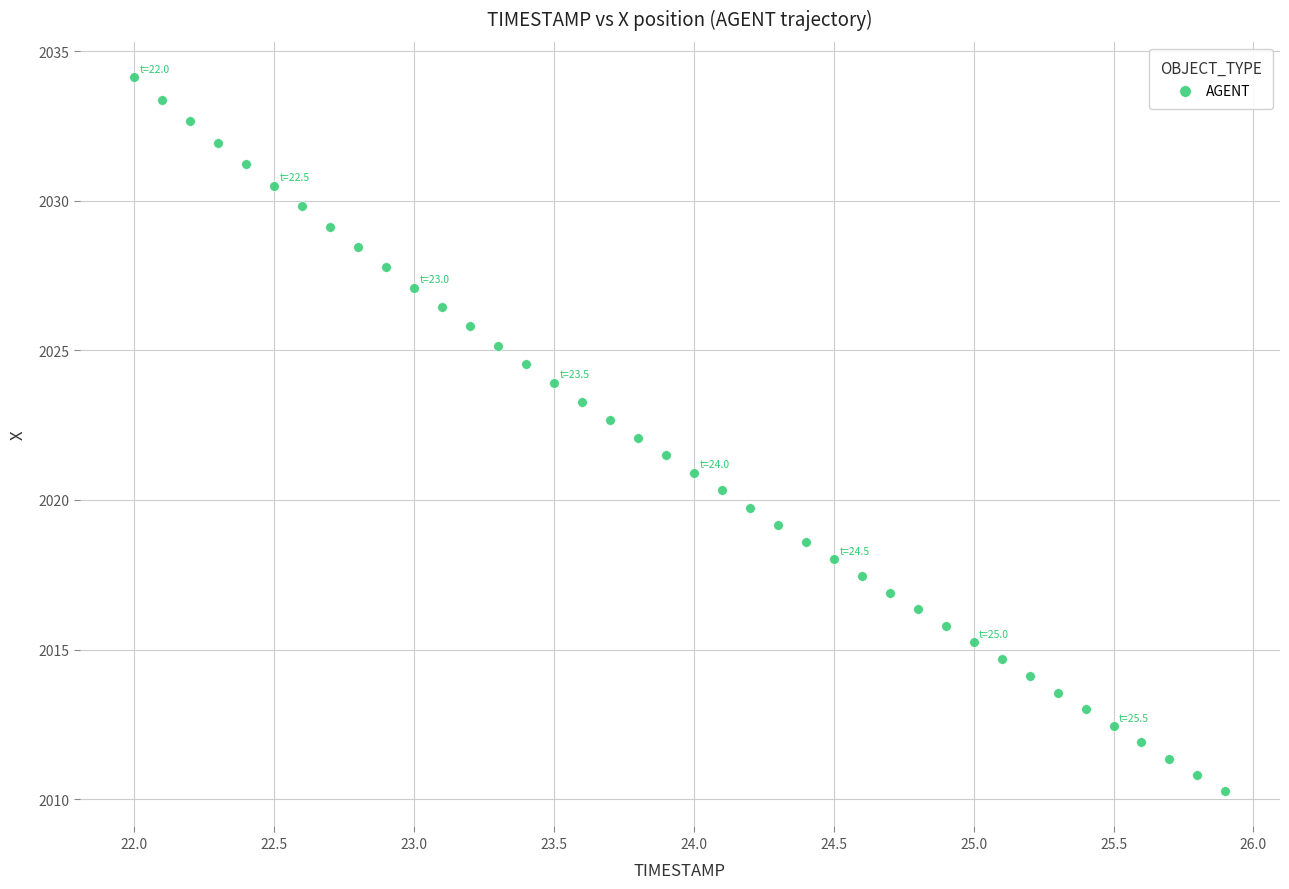

What is the range of Y values (max minus min)?

23.8